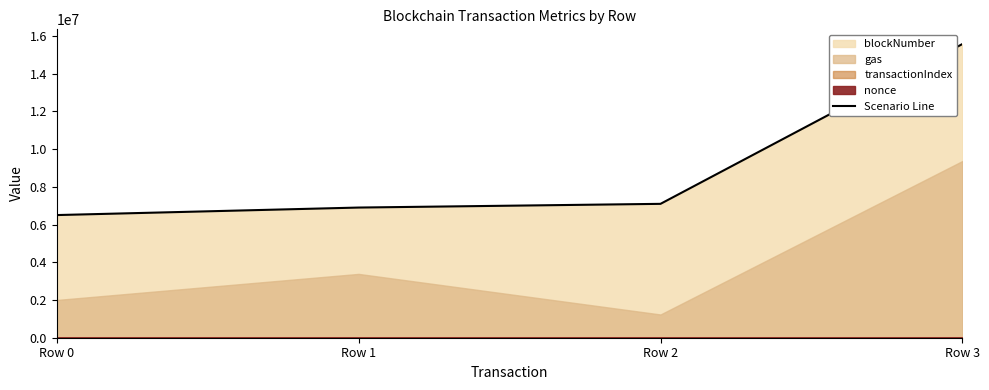

Reading right to left, transcribe all the data shown in this chart.

15569136	7096769	6900280	6501704